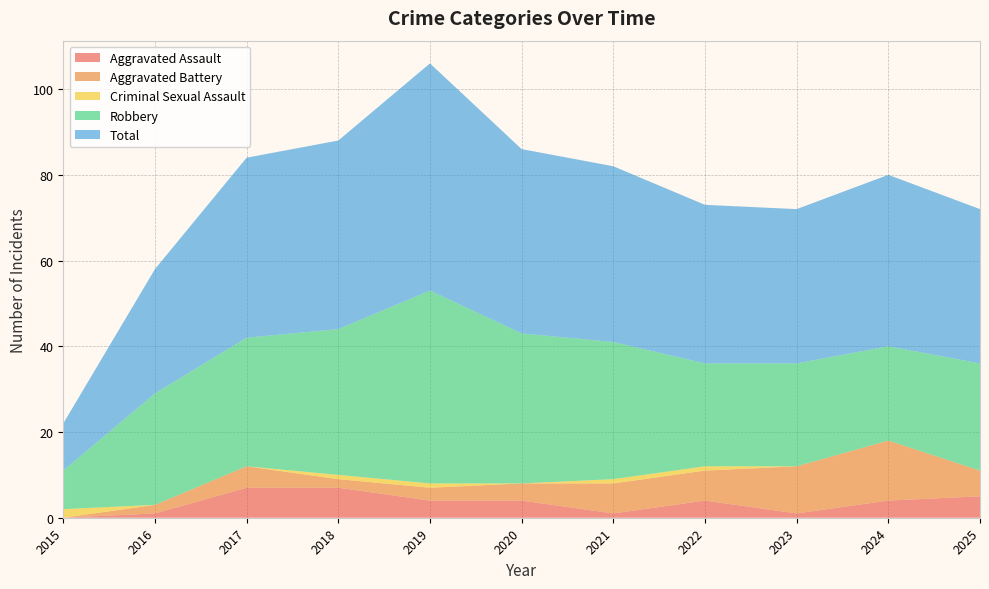

Reading right to left, transcribe all the data shown in this chart.

Aggravated Assault: 2025=5	2024=4	2023=1	2022=4	2021=1	2020=4	2019=4	2018=7	2017=7	2016=1	2015=0
Aggravated Battery: 2025=6	2024=14	2023=11	2022=7	2021=7	2020=4	2019=3	2018=2	2017=5	2016=2	2015=0
Criminal Sexual Assault: 2025=0	2024=0	2023=0	2022=1	2021=1	2020=0	2019=1	2018=1	2017=0	2016=0	2015=2
Robbery: 2025=25	2024=22	2023=24	2022=24	2021=32	2020=35	2019=45	2018=34	2017=30	2016=26	2015=9
Total: 2025=36	2024=40	2023=36	2022=37	2021=41	2020=43	2019=53	2018=44	2017=42	2016=29	2015=11